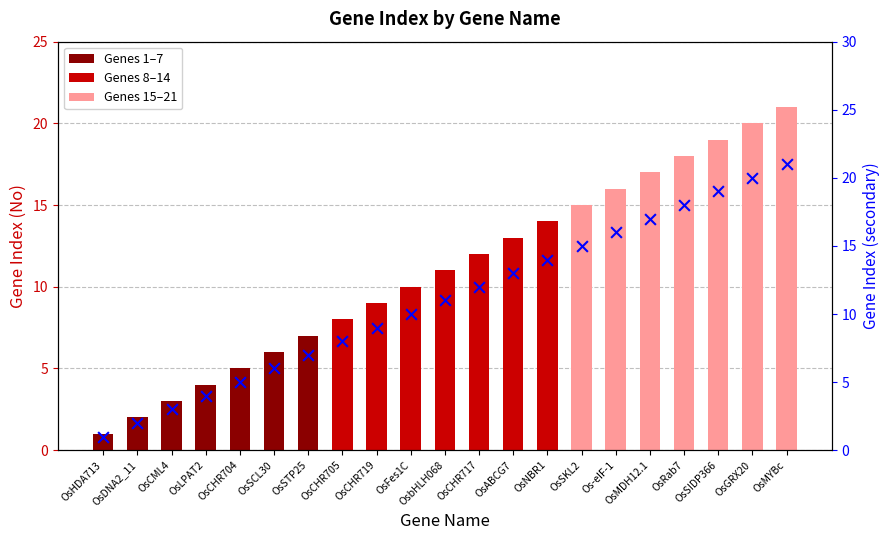

Approximately how many times larger is the value at OsbHLH068 compared to OsHDA713?

11.0